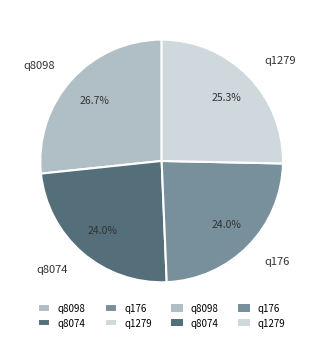

Is it true that q8074 is 24% of the pie?

True